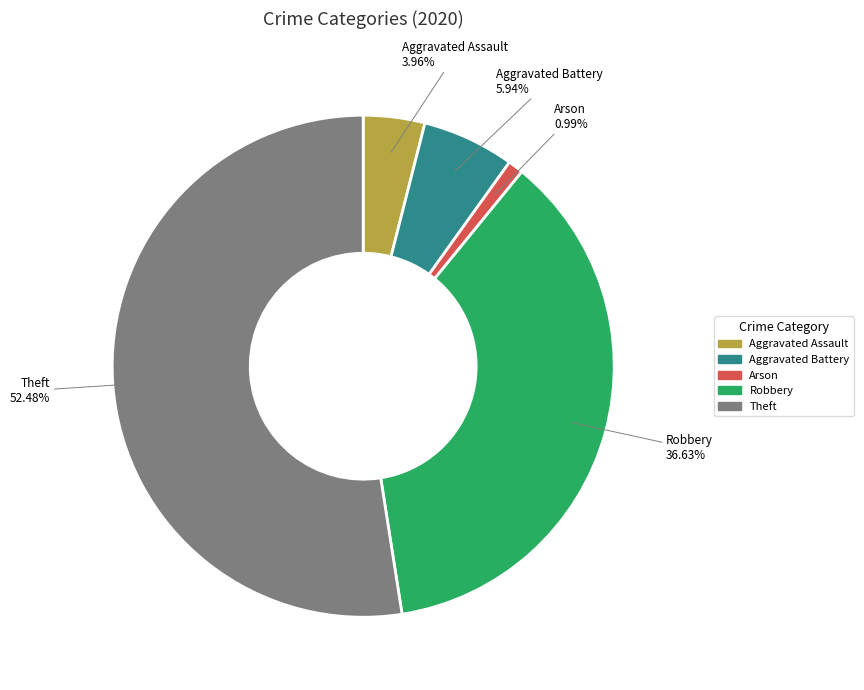

Does any single category account for the majority?

Yes